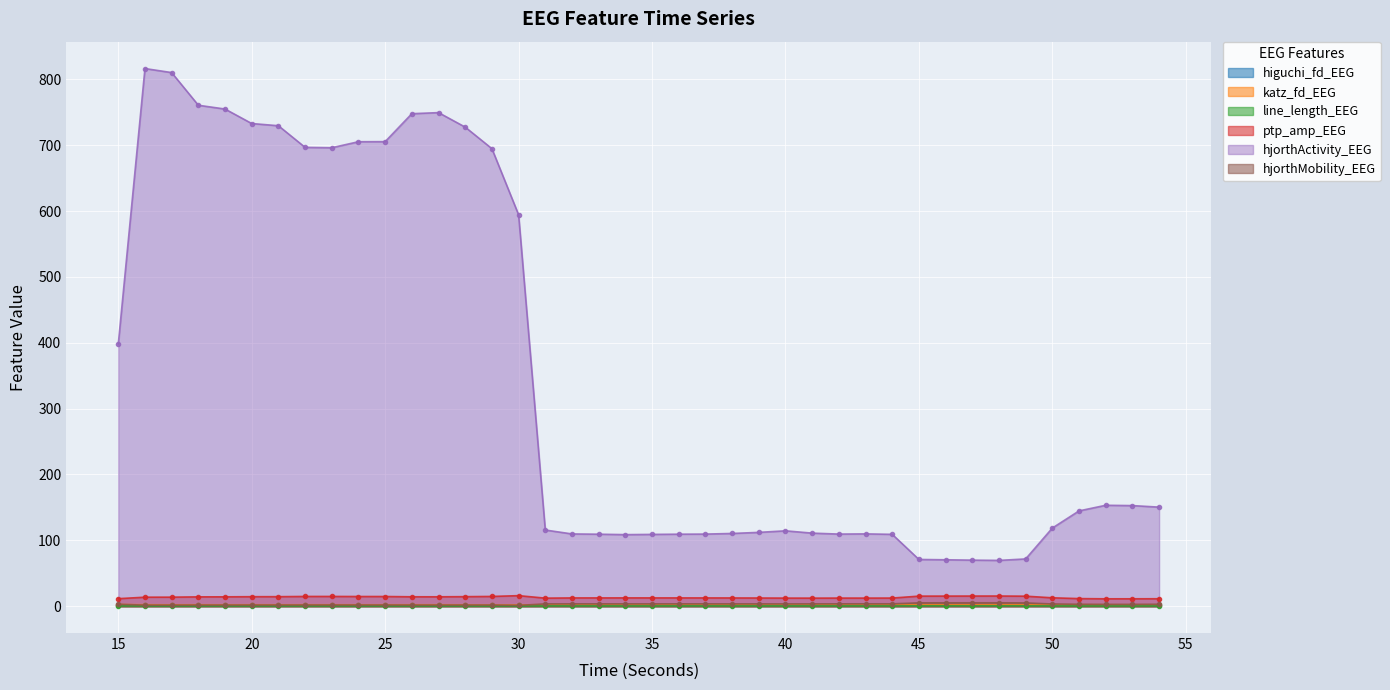

True or false: hjorthActivity_EEG has more than 1 interior local peaks.

True